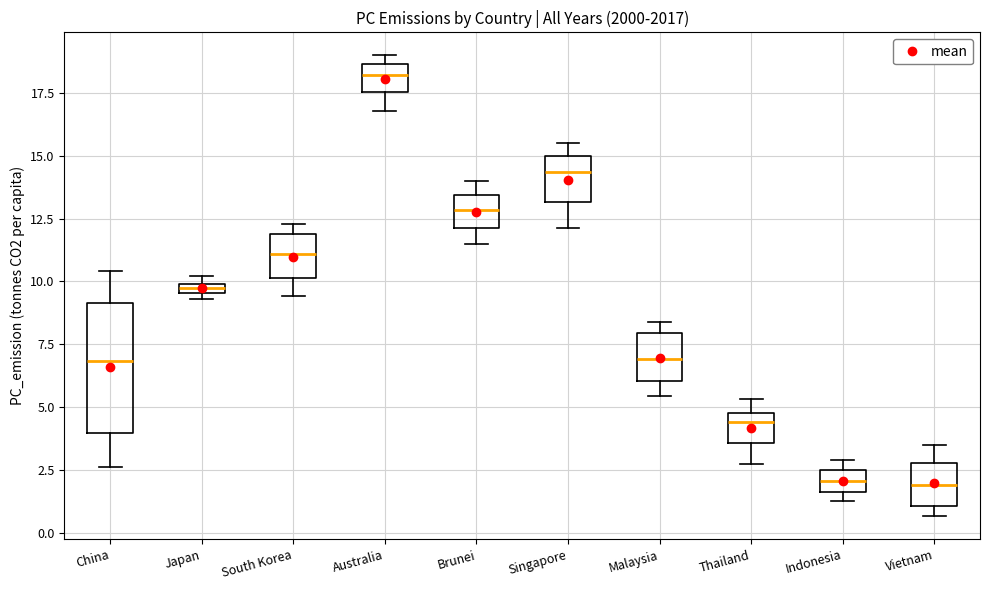

Which box has the highest median line?

Australia